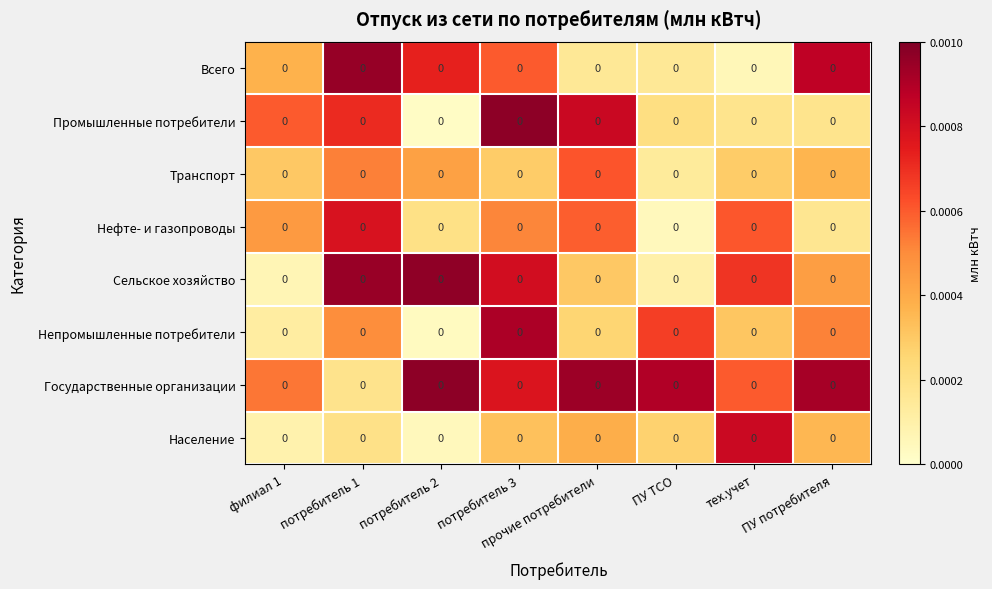

At which label is Нефте- и газопроводы closest to 0?

ПУ ТСО